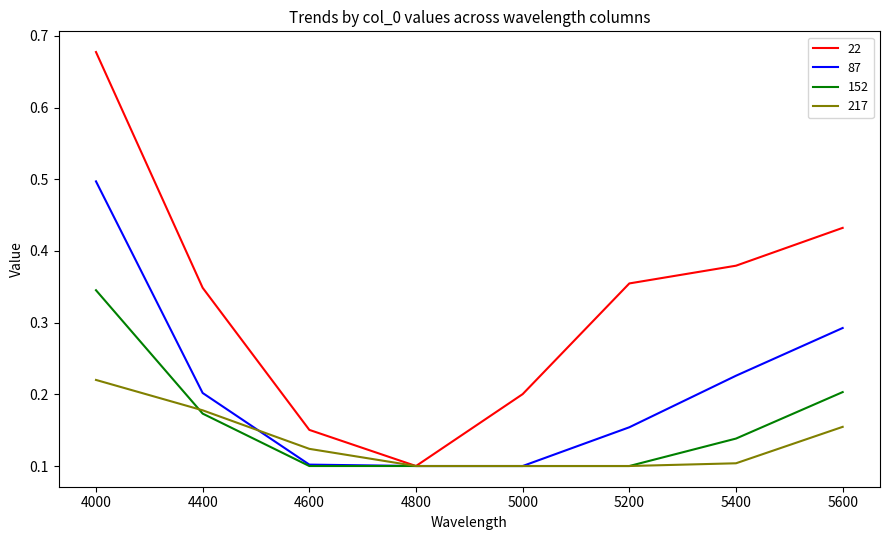

True or false: 22 has more than 0 interior local peaks.

False